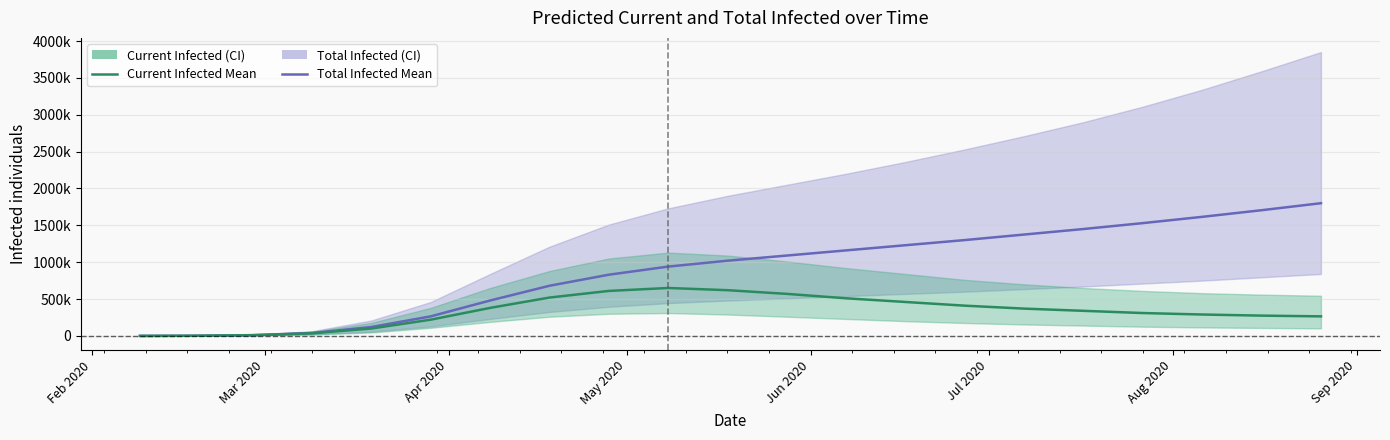

In Current Infected Mean, how many points are higher than both neighbors (excluding endpoints)?

1